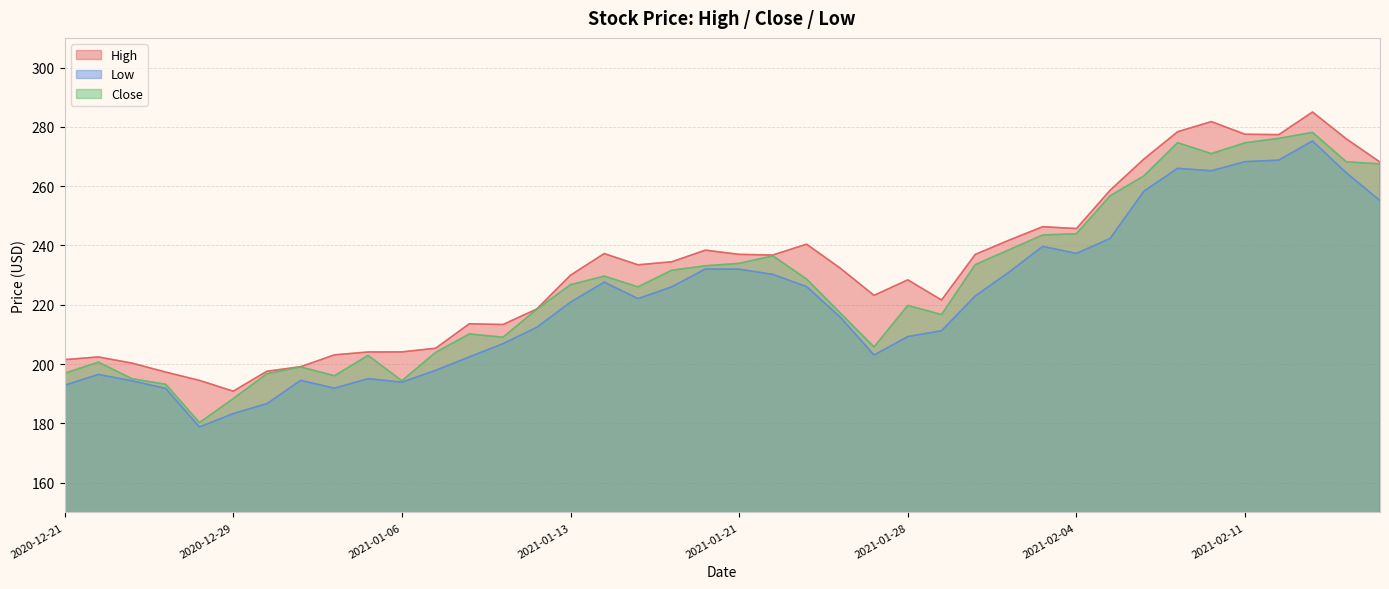

What is the label of the 5th point from the left?

2020-12-28